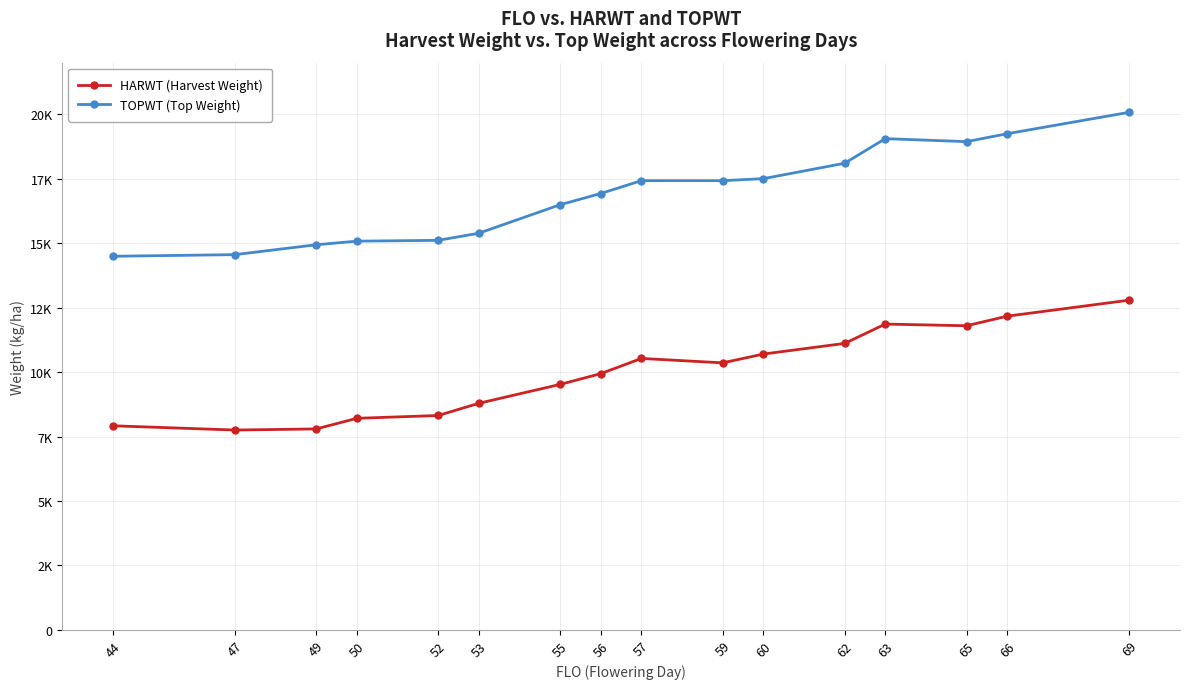

List the series in order of their overall mean, highest first.

TOPWT (Top Weight), HARWT (Harvest Weight)